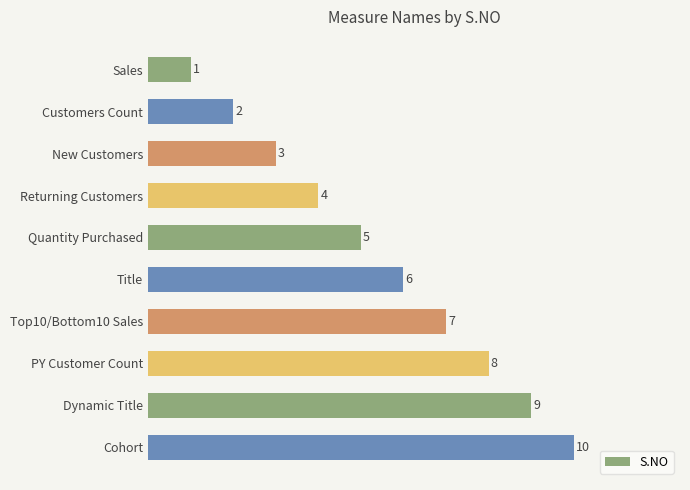

Are the bars grouped side by side (vs. stacked)?

No